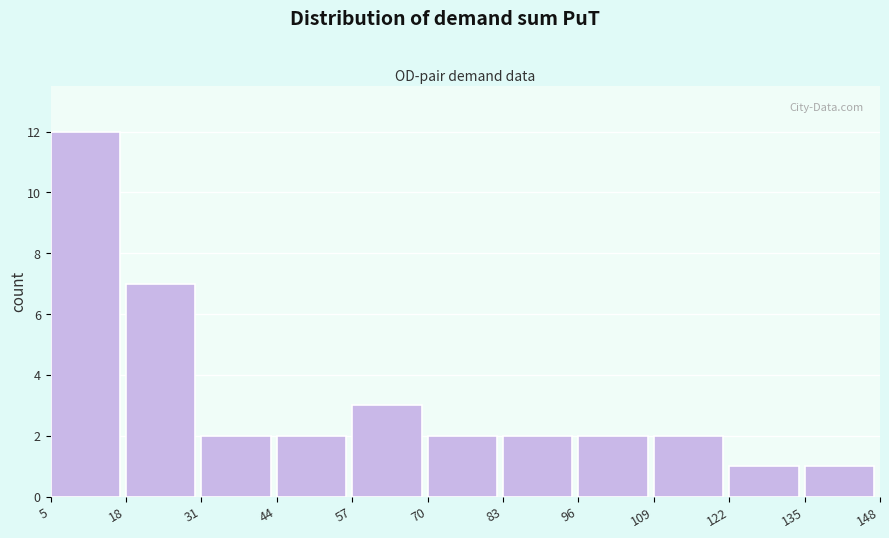

What is the height of the bar covering 18 to 31 on the x-axis? The values are not printed on the chart, so give them approximately, as read against the axis.

7